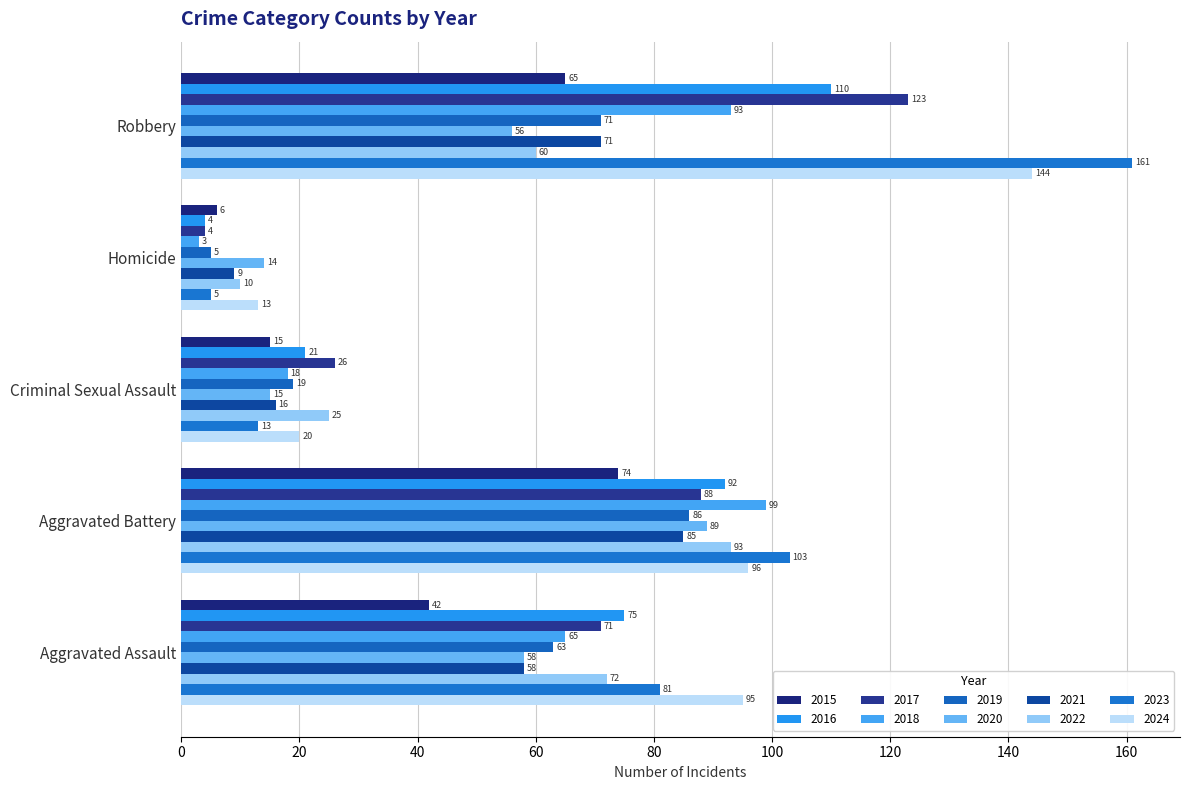

The value of 2015 at Aggravated Battery is 74. True or false?

True